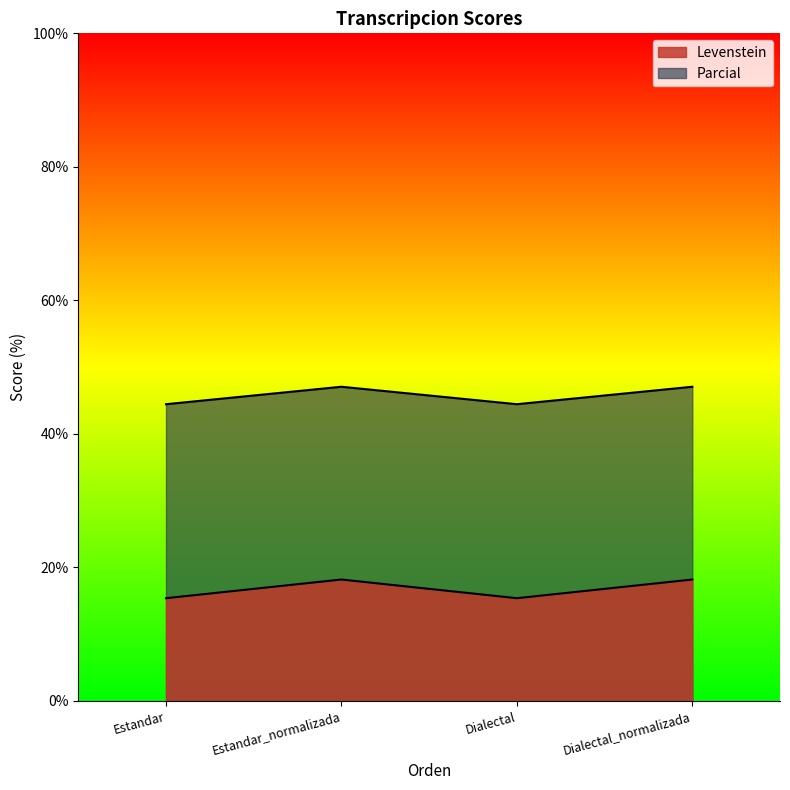

How many interior local peaks does the Parcial series have?

1